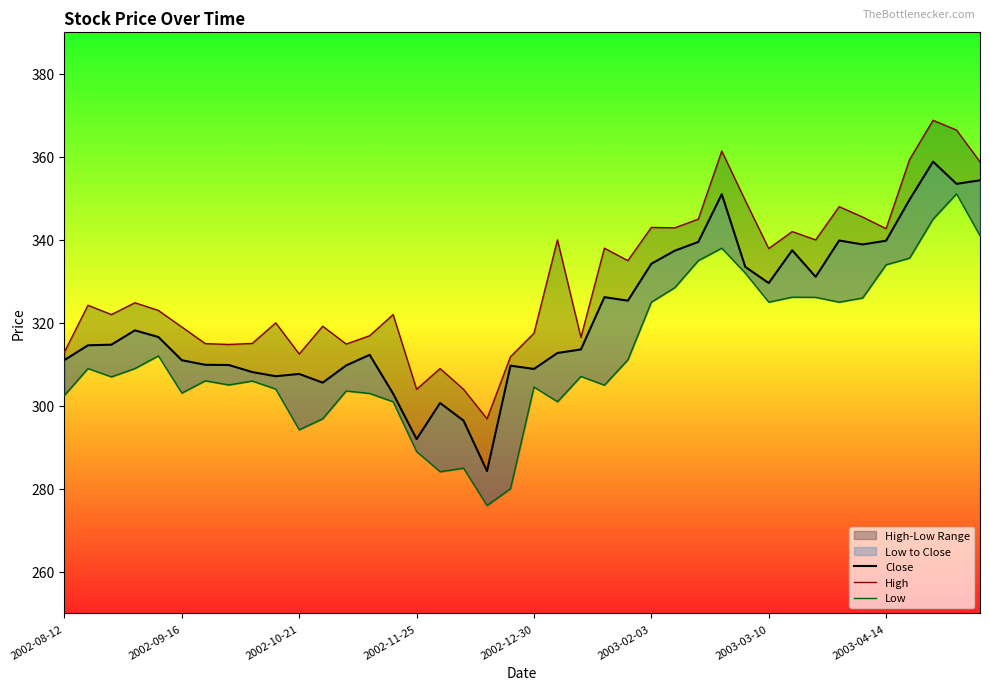

List the series in order of their overall mean, highest first.

High, Close, Low